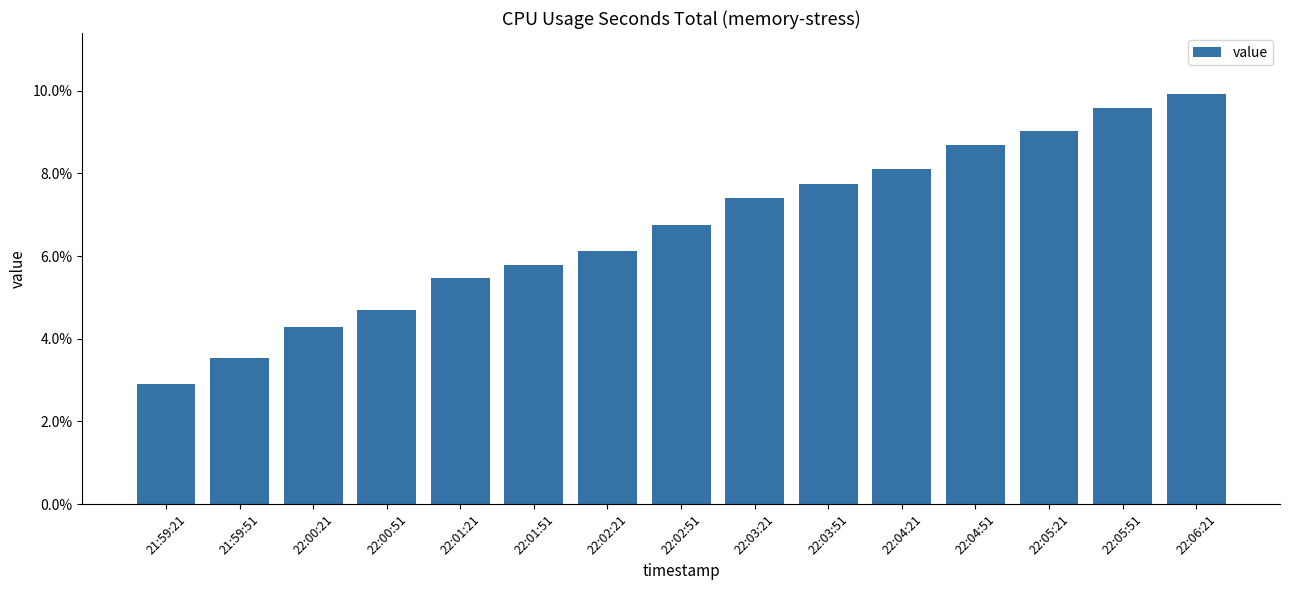

What is the maximum value shown in the chart?

0.1